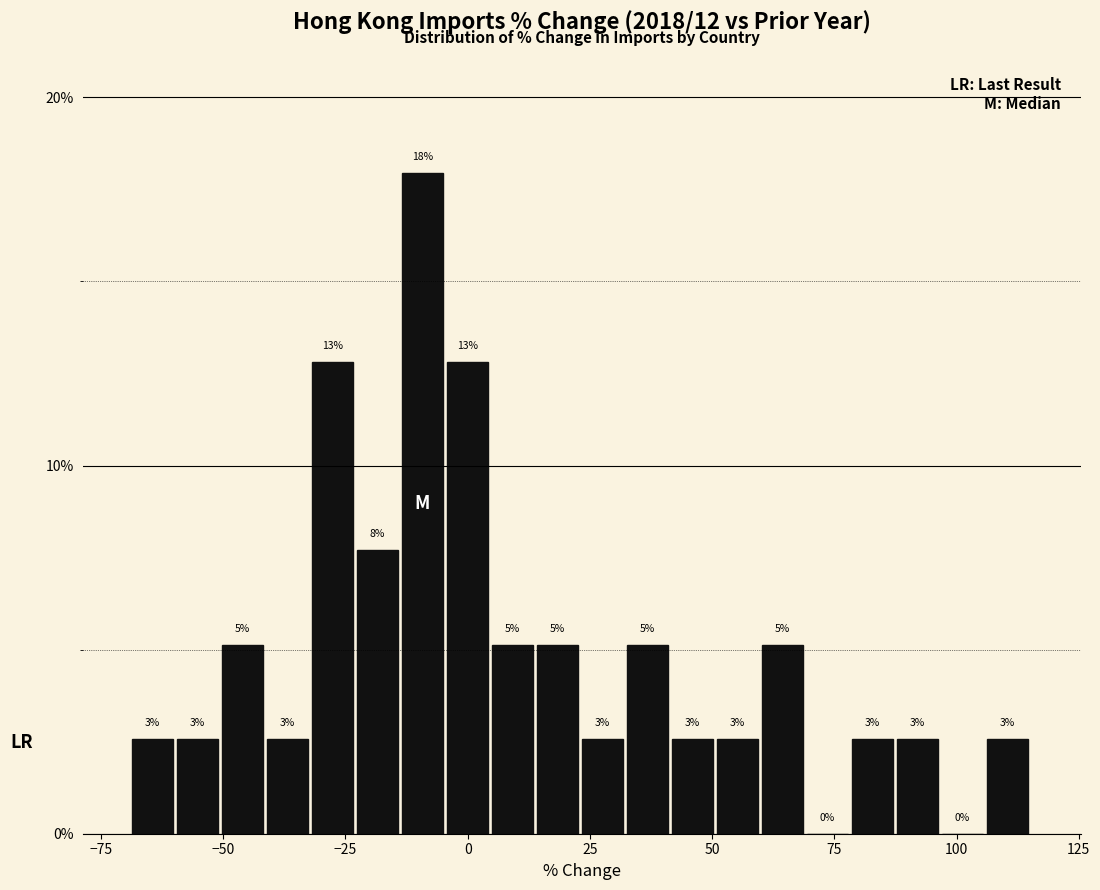

Read against the x-axis, roughly where is the centre of the tallest bar?

-10